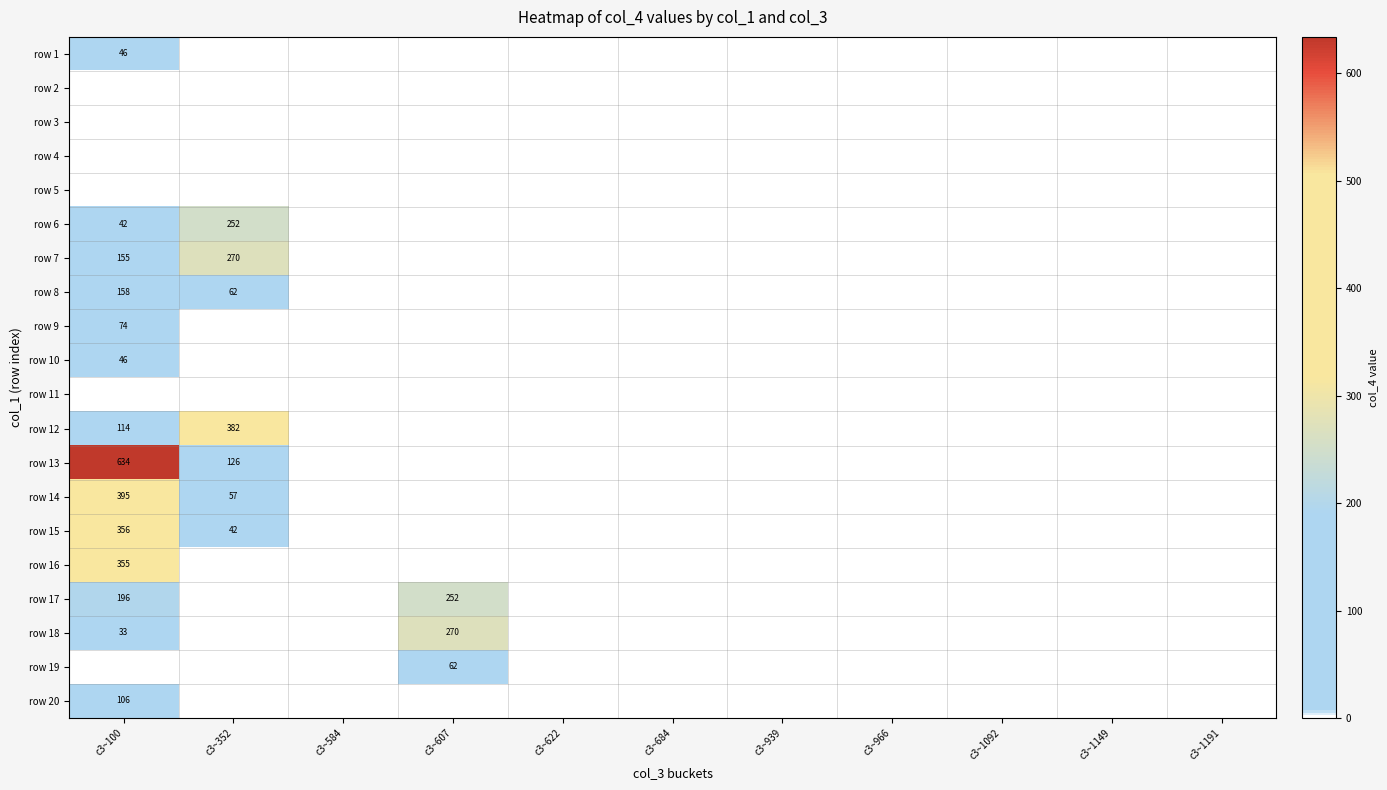

True or false: row 12 has a value of 75 at c3~100.

False